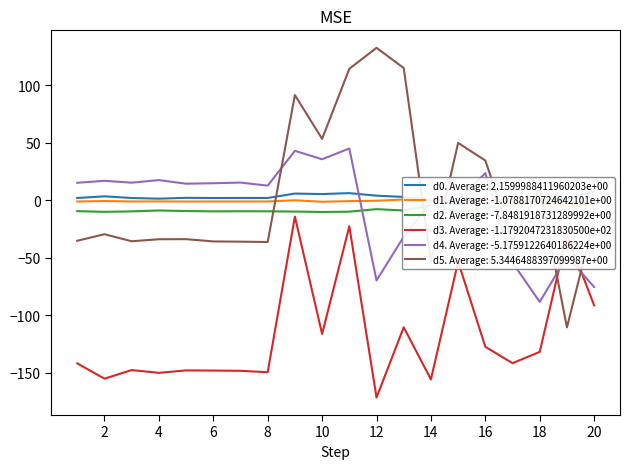

Which has a higher value, 5 or 1?

5